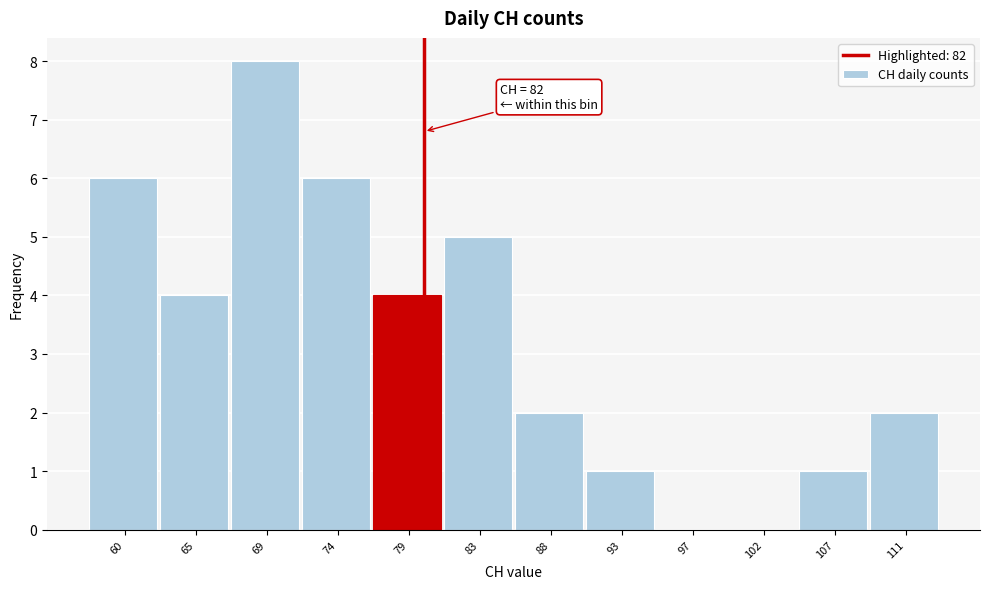

Reading left to right, extract all data points from this chart.

60=6	65=4	69=8	74=6	79=4	83=5	88=2	93=1	97=0	102=0	107=1	111=2